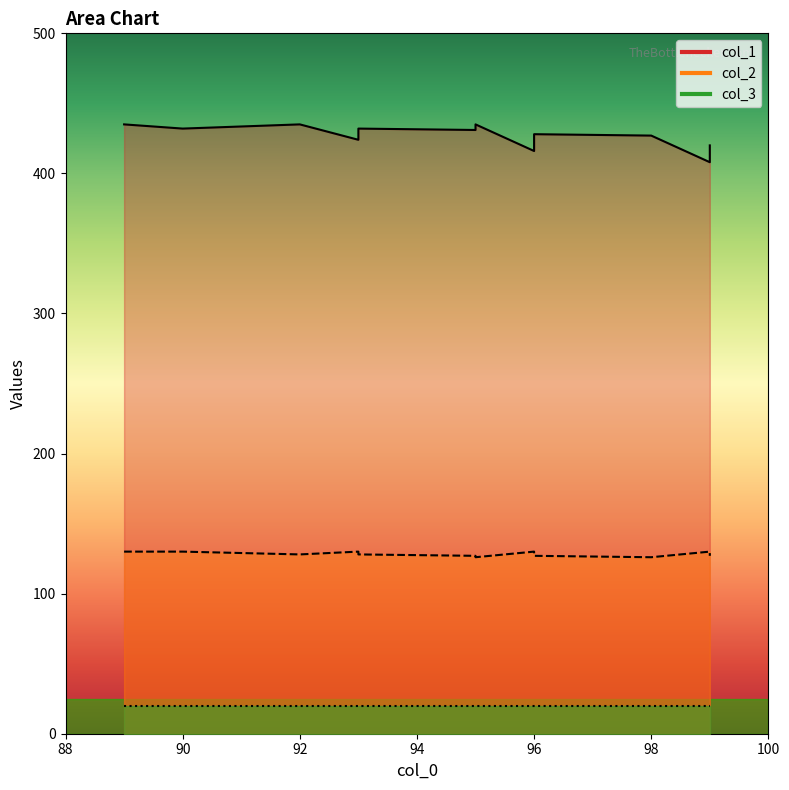

What is the highest value of the col_2 series?

130